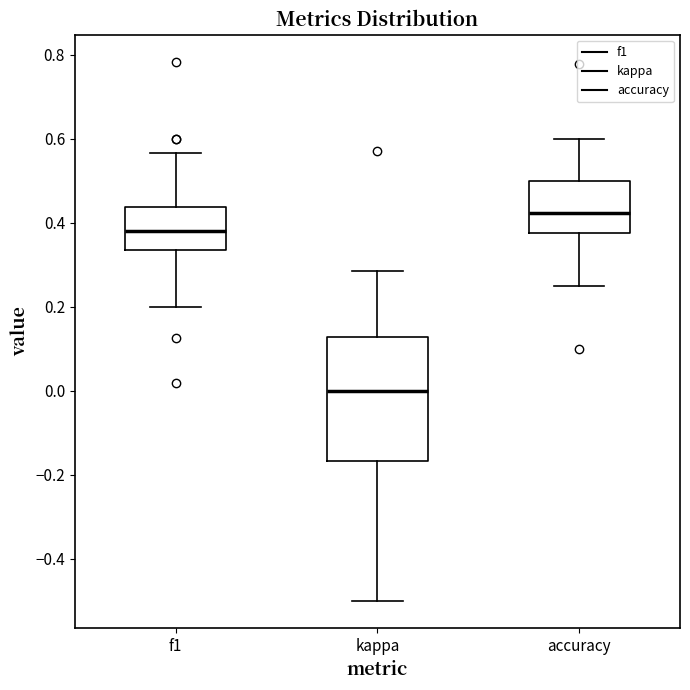

Which box has the highest median line?

accuracy